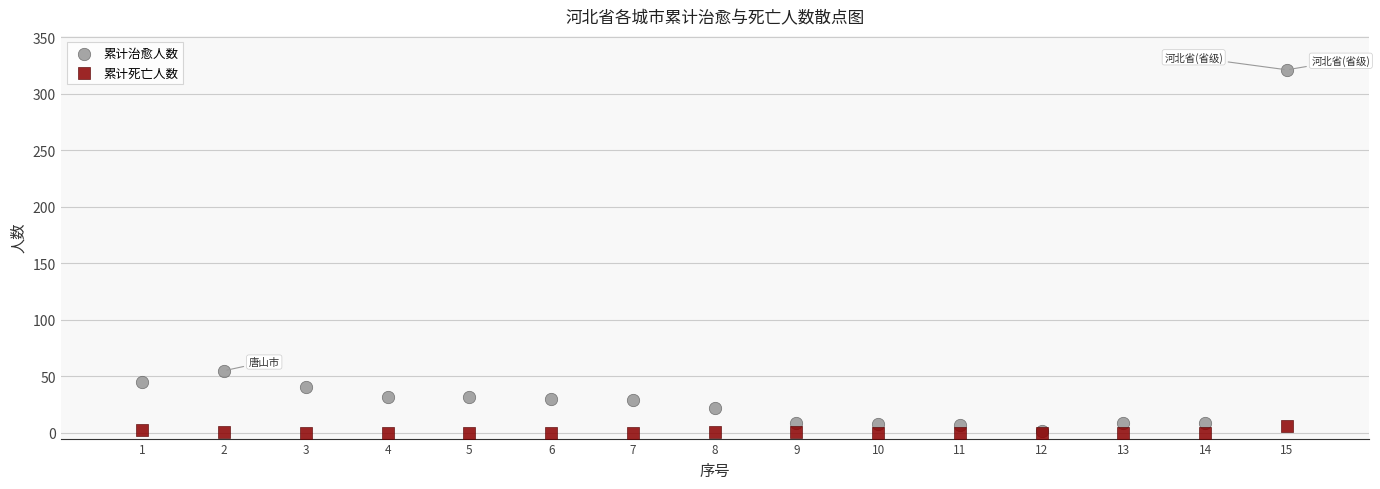

Across all series, what Y value is closest to 160?

55